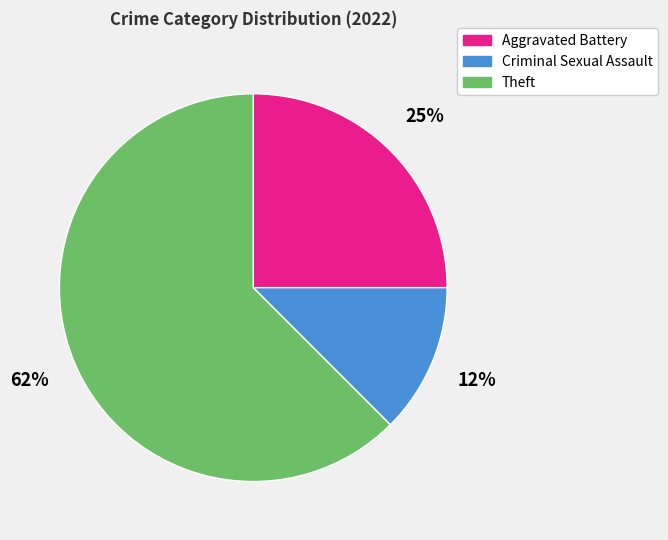

Between Aggravated Battery and Criminal Sexual Assault, which is larger?

Aggravated Battery